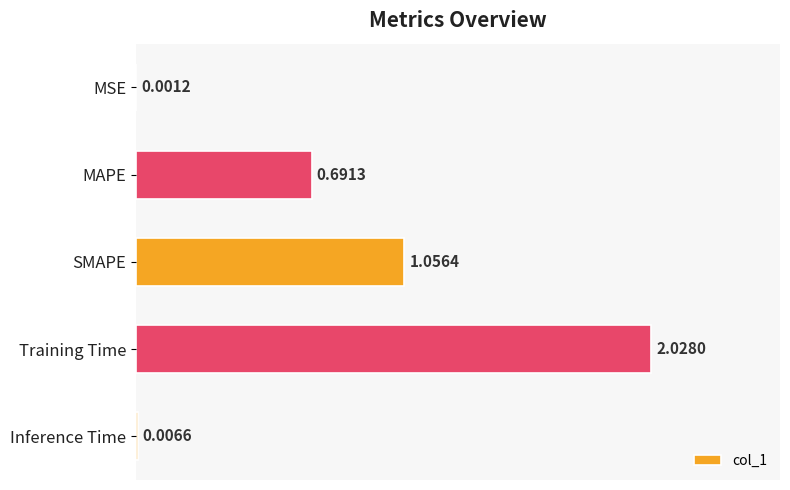

Between Inference Time and Training Time, which is larger?

Training Time